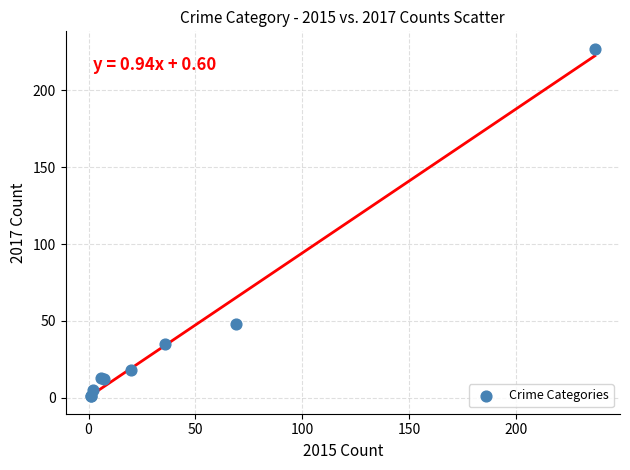

What Y value in the scatter plot is closest to 114?

48